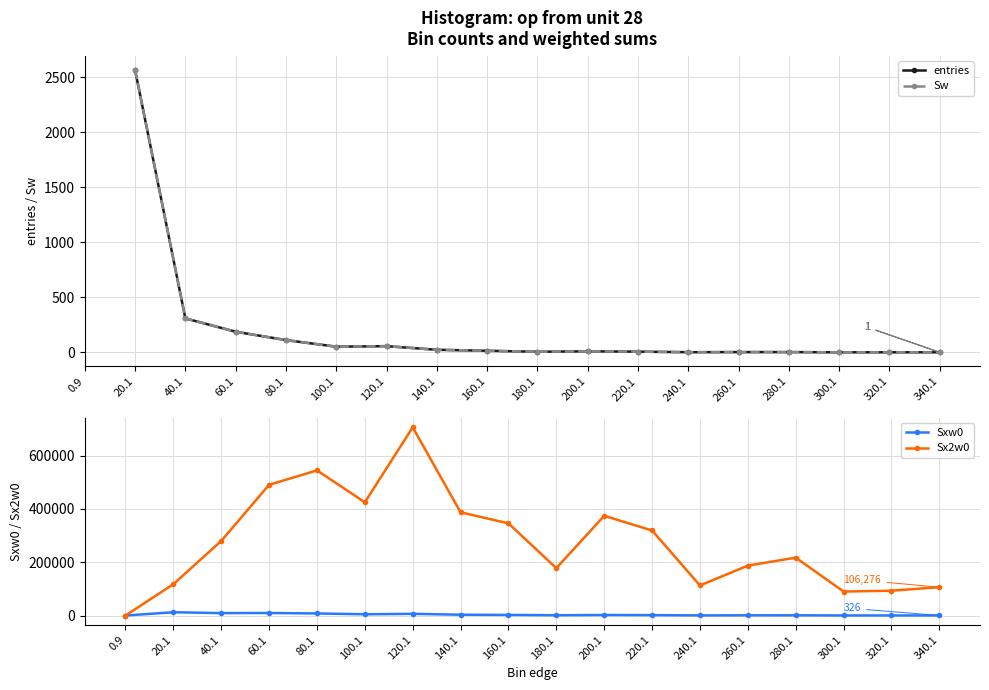

Where is the first local minimum for entries?

100.1